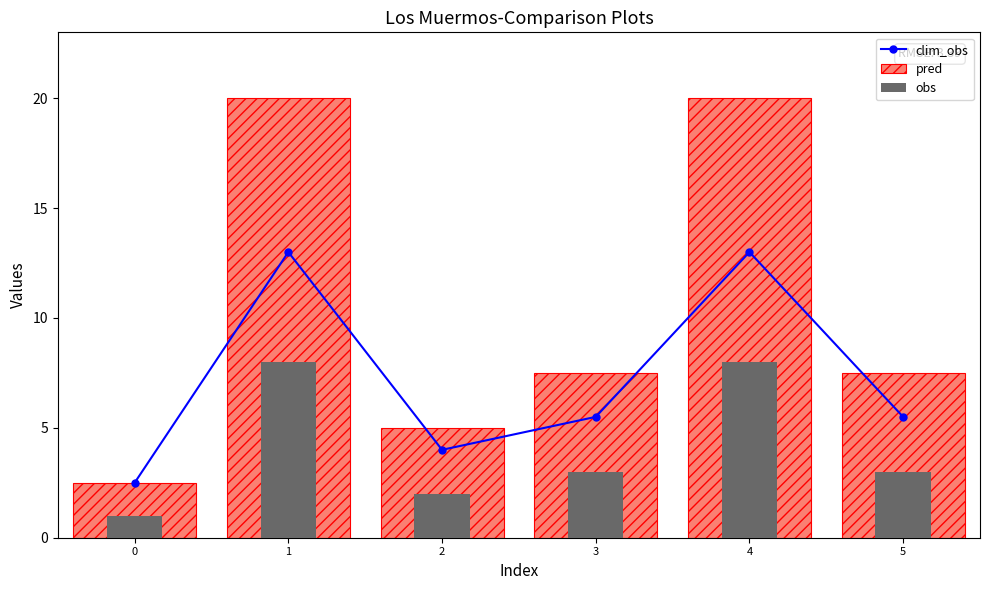

What is the average value of the pred series?

10.4